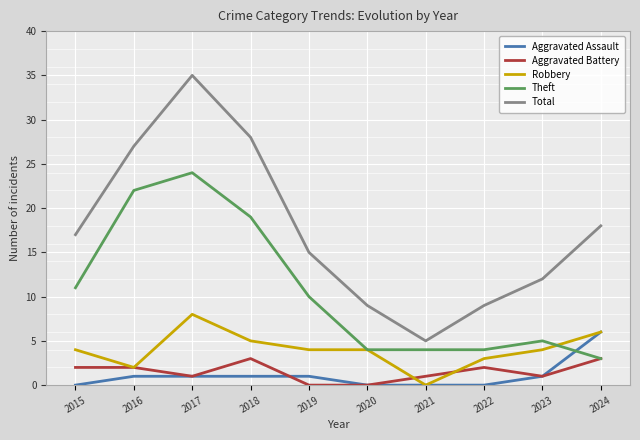

What value does the Total series have at 2023?

12